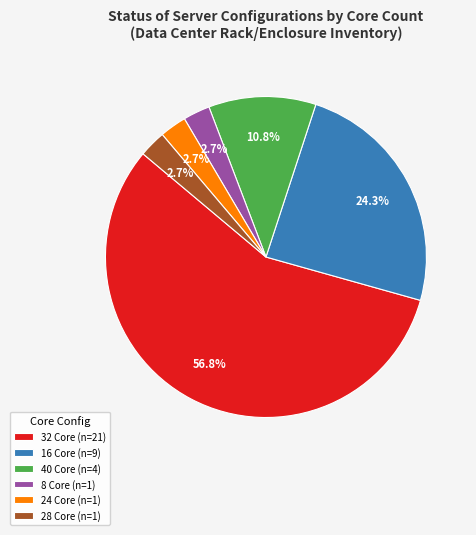

Is there any slice that represents more than half of the pie?

Yes